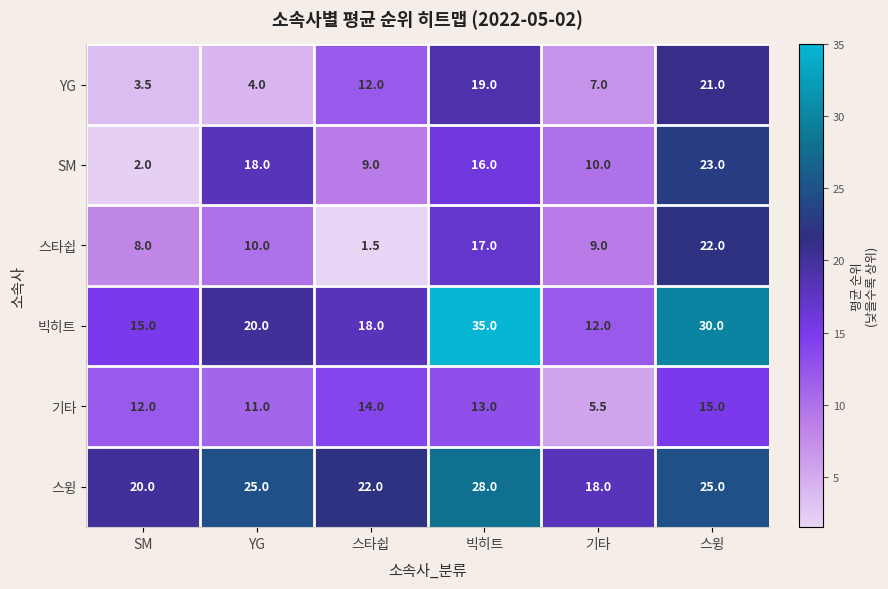

Which category has the lowest value across all series?

스타쉽